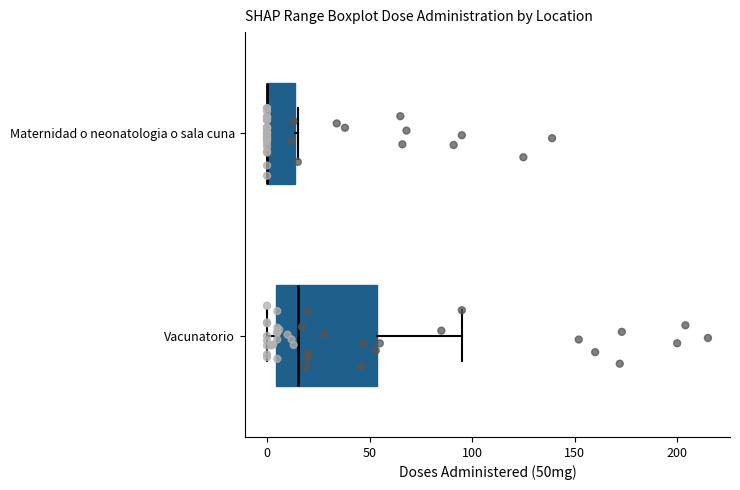

Reading bottom to top, read every box against the x-axis: the position of its median line, the range the box covers, and the ends of its whiskers. The values are not printed on the chart, so give them approximately, as read against the axis.

Vacunatorio: median 15, box 5 to 55, whiskers 0 to 95
Maternidad o neonatologia o sala cuna: median 0 (drawn on the box's left edge), box 0 to 15, whiskers 0 to 15